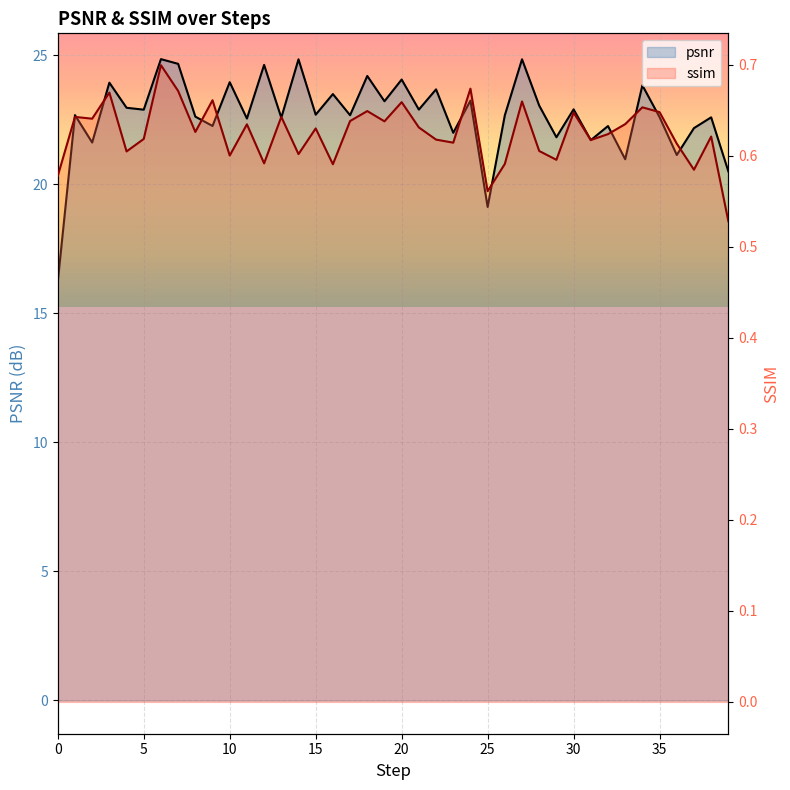

List the labels in order of psnr value, largest first.

6, 27, 14, 7, 12, 18, 20, 10, 3, 34, 22, 16, 24, 19, 28, 4, 30, 21, 5, 15, 1, 17, 26, 8, 35, 38, 13, 11, 9, 32, 37, 23, 29, 31, 2, 36, 33, 39, 25, 0